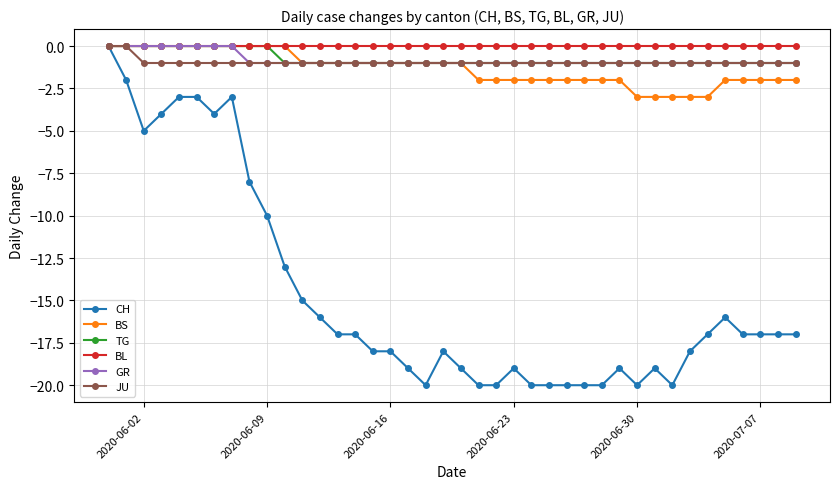

What is the value of the TG point at the 23rd from the left?

-1